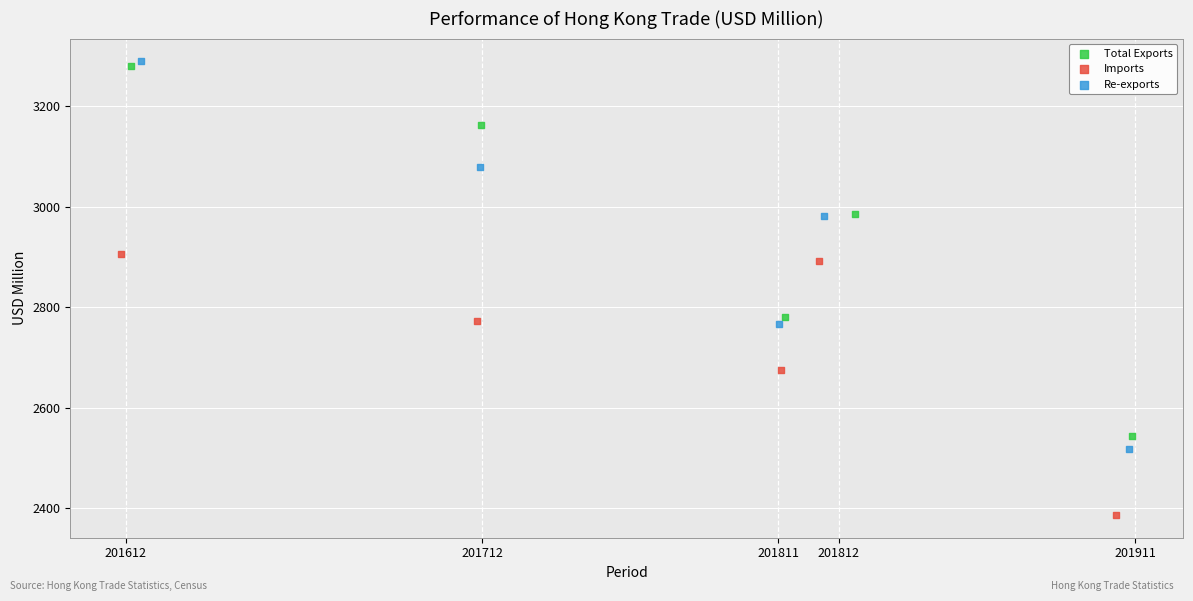

Which series has the largest Y range (max minus min)?

Re-exports